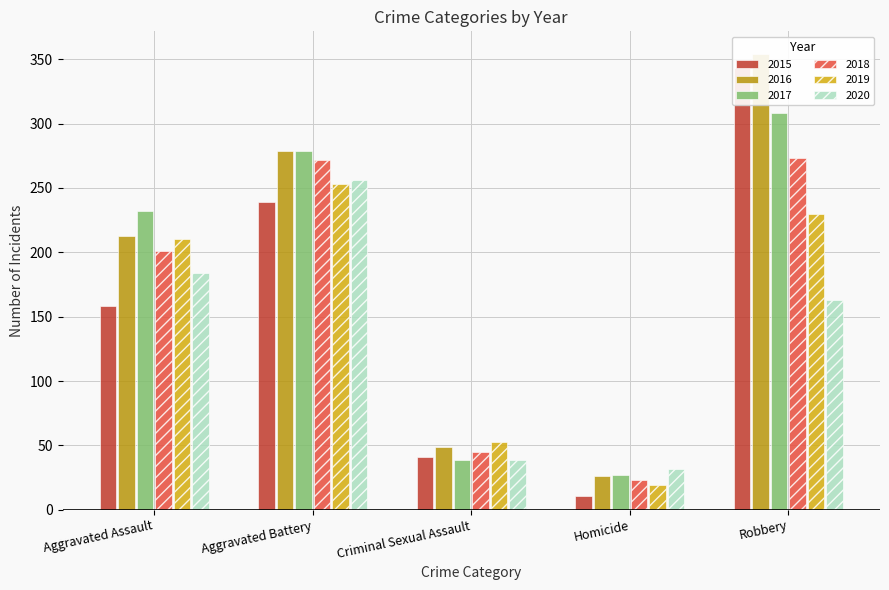

What is the difference between the maximum and minimum values in the 2016 series?

328